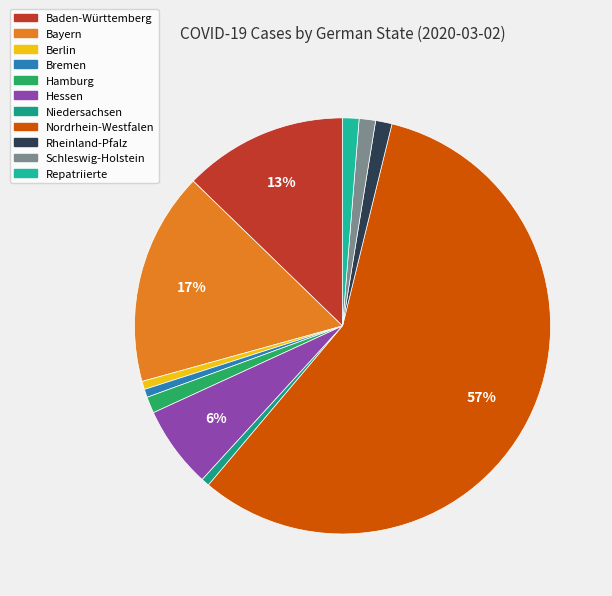

What is the largest slice in the pie chart?

Nordrhein-Westfalen